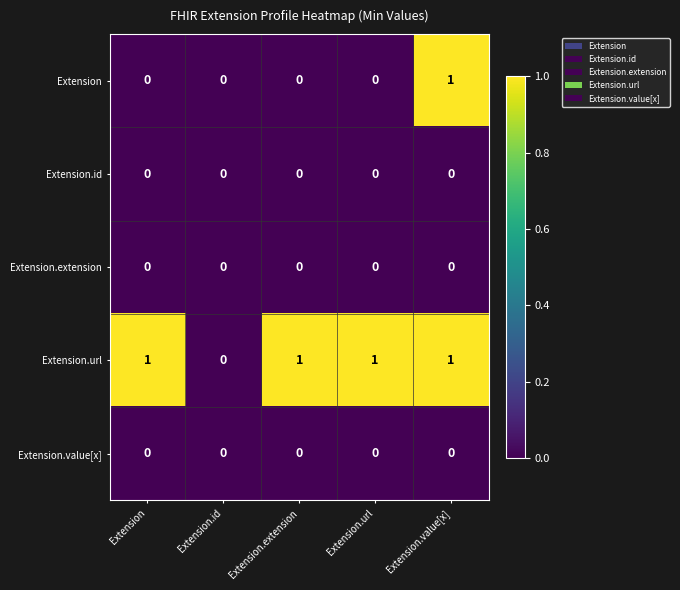

What is the spread (max minus min) of values at Extension?

1